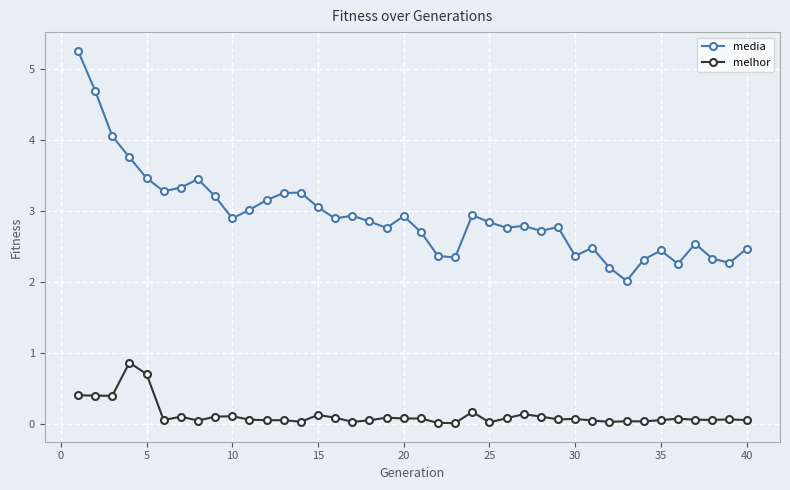

What is the maximum value shown in the chart?

5.3